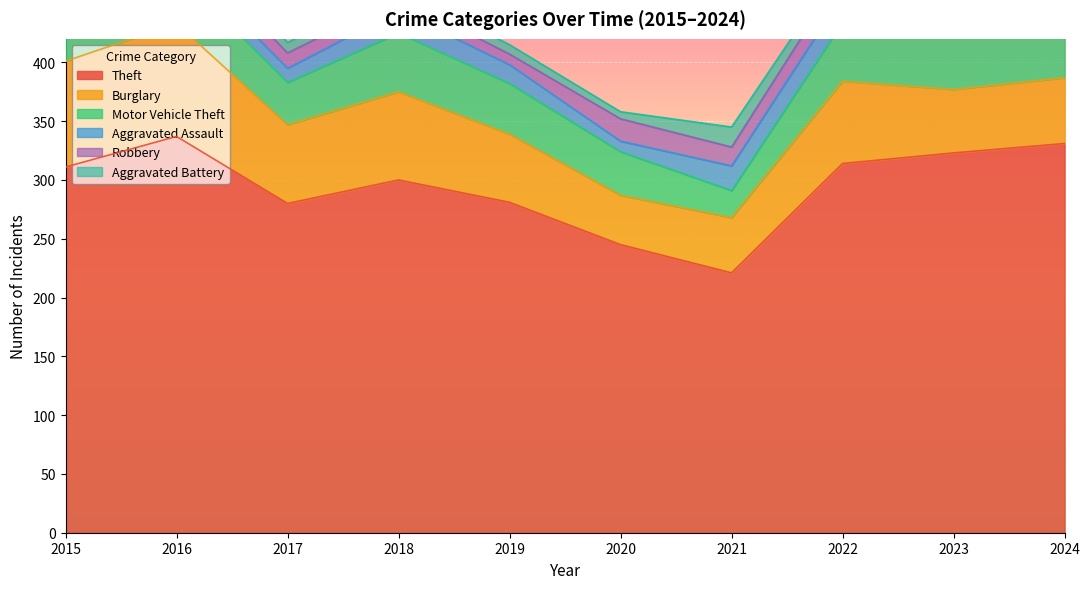

Which series has the largest total across all categories?

Theft